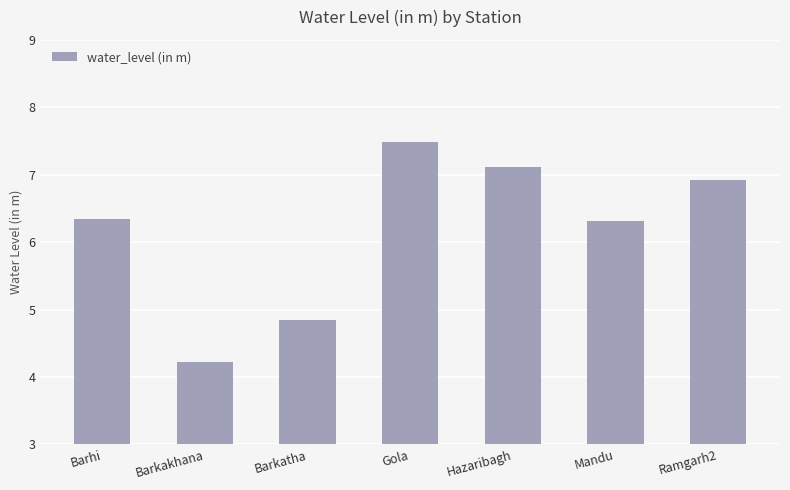

The chart shows a value of 6.9 at Ramgarh2. True or false?

True